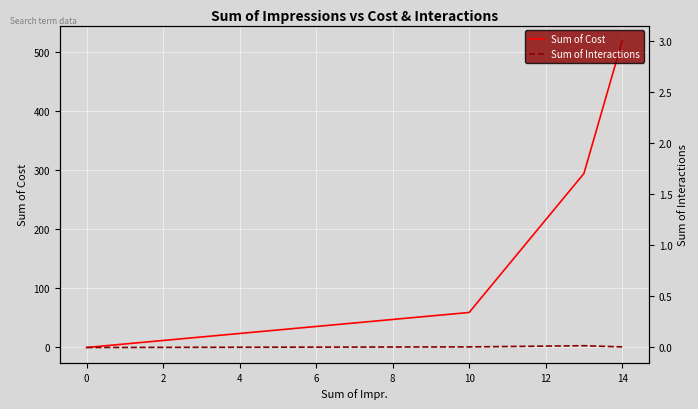

Which series has the largest range (max minus min)?

Sum of Cost